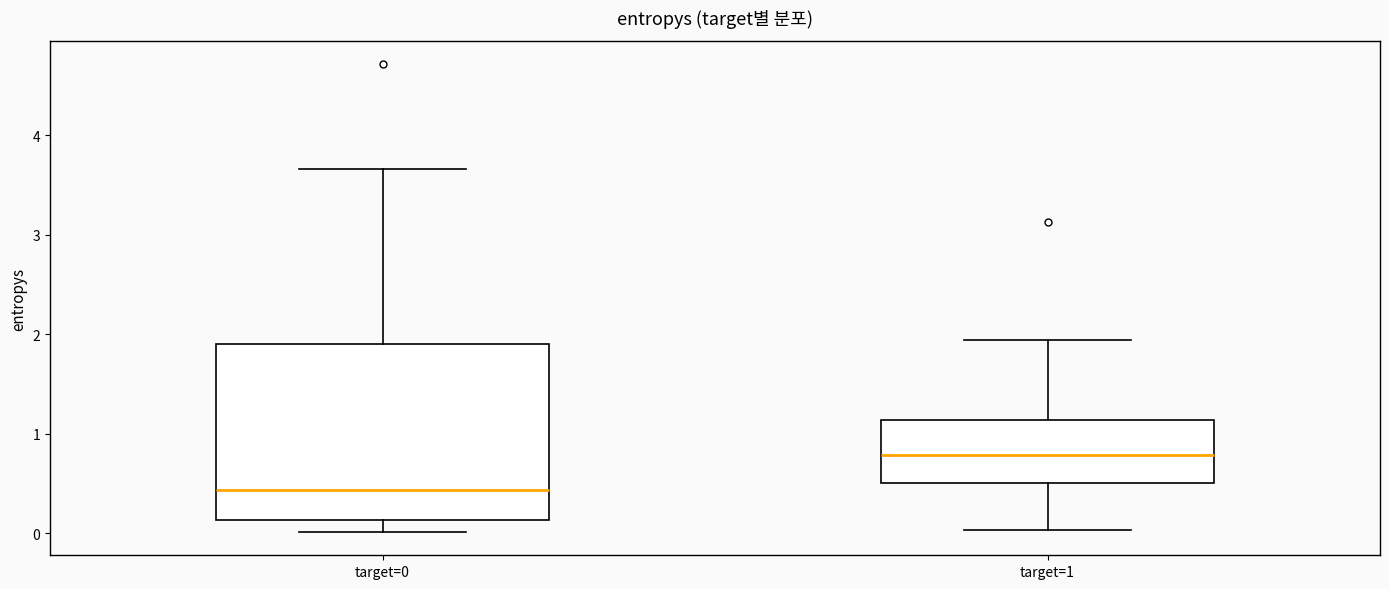

Where does the lower whisker of the box for target=1 end on the y-axis? The values are not printed on the chart, so give them approximately, as read against the axis.

0.0